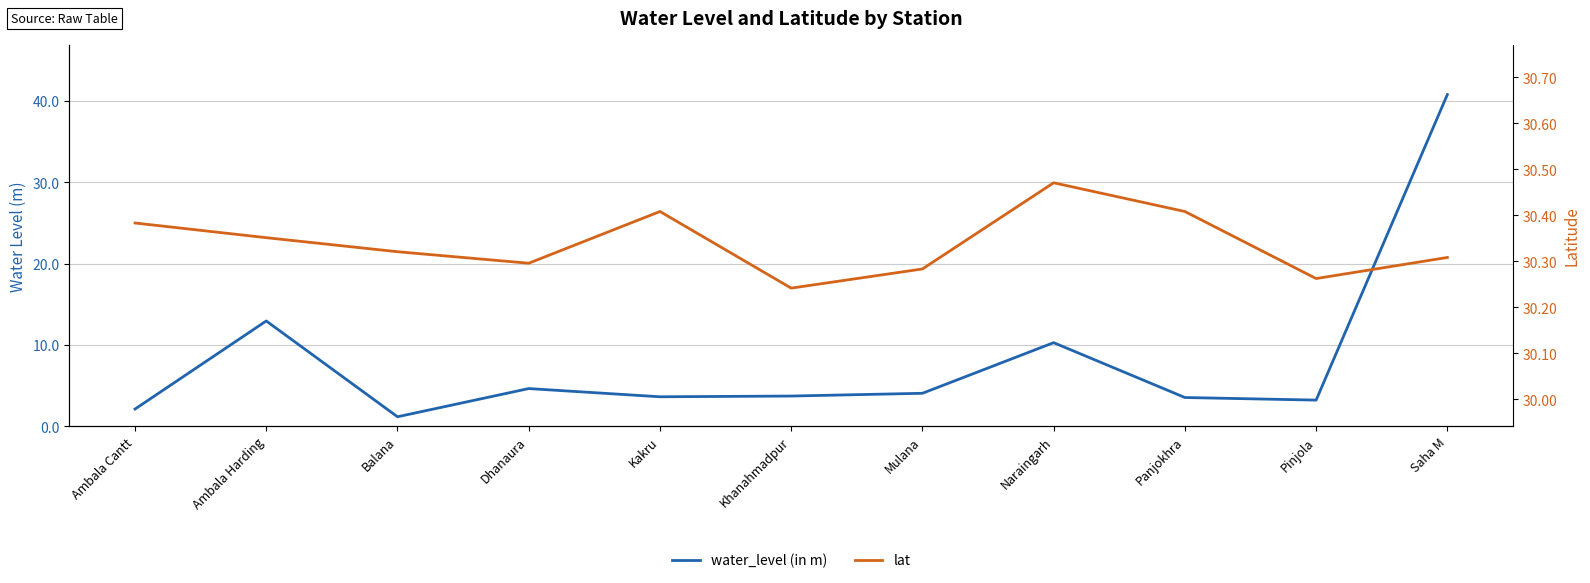

Which category has the lowest value across all series?

Balana